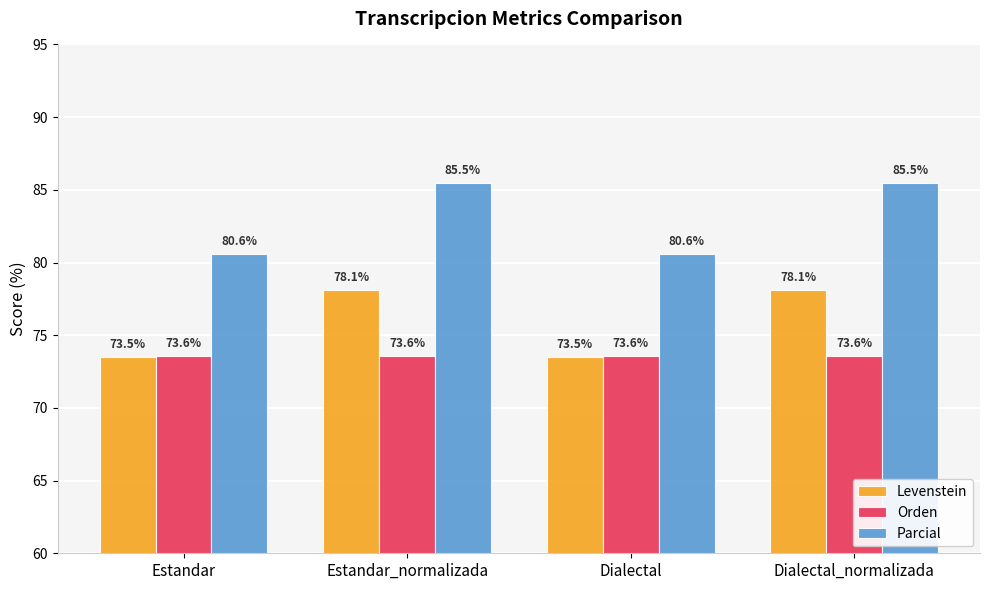

What is the maximum value shown in the chart?

85.5